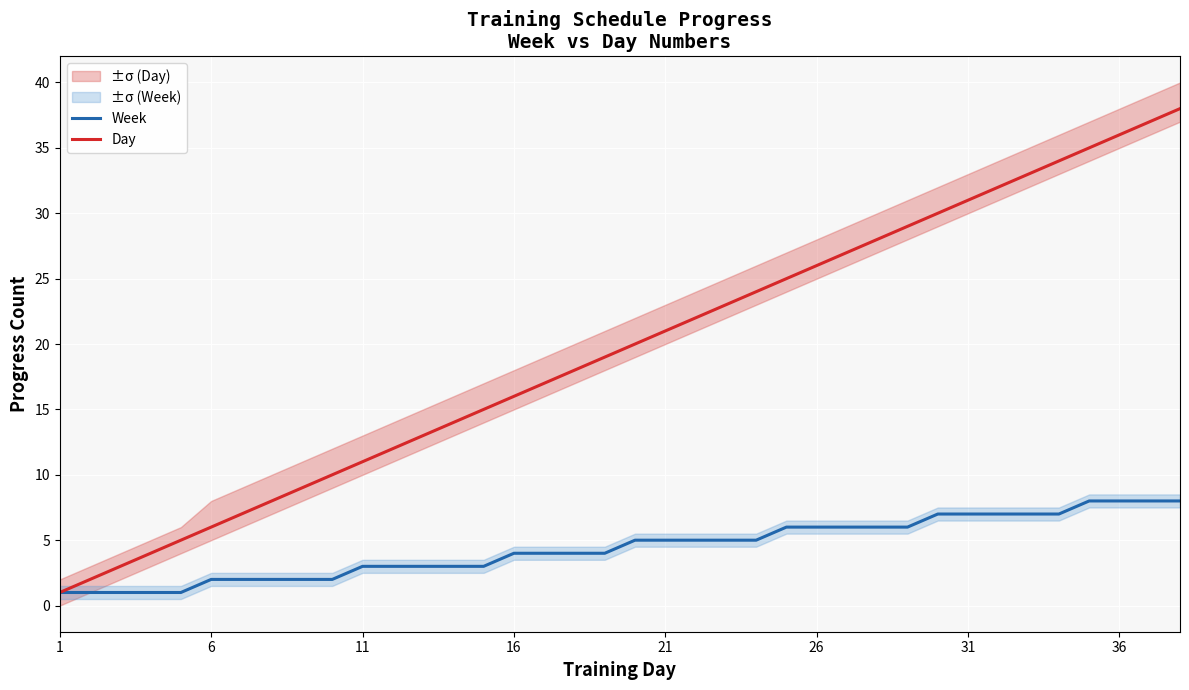

Reading left to right, extract all data points from this chart.

Week: 1	1	1	1	1	2	2	2	2	2	3	3	3	3	3	4	4	4	4	5	5	5	5	5	6	6	6	6	6	7	7	7	7	7	8	8	8	8
Day: 1	2	3	4	5	6	7	8	9	10	11	12	13	14	15	16	17	18	19	20	21	22	23	24	25	26	27	28	29	30	31	32	33	34	35	36	37	38